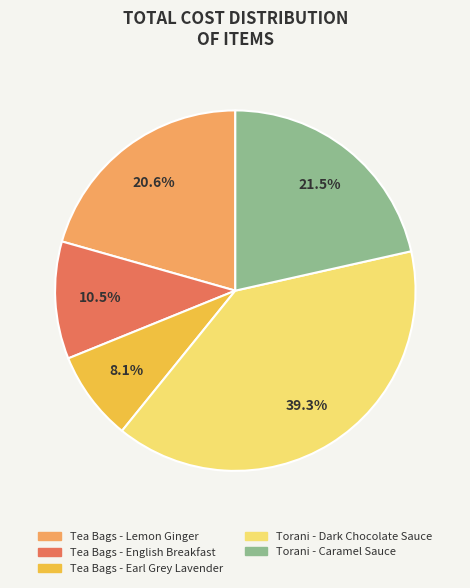

Does Tea Bags - Lemon Ginger account for over 50% of the chart?

No